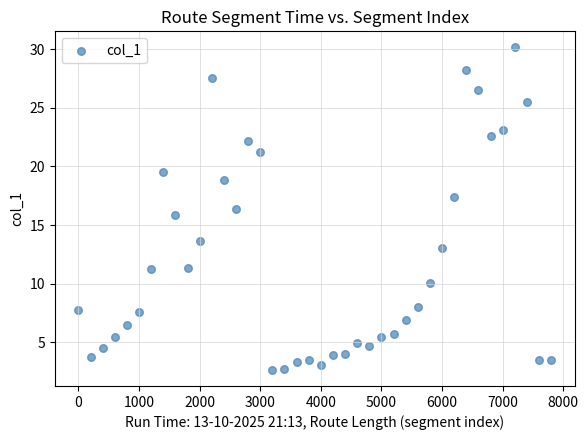

What is the range of Y values (max minus min)?

27.5